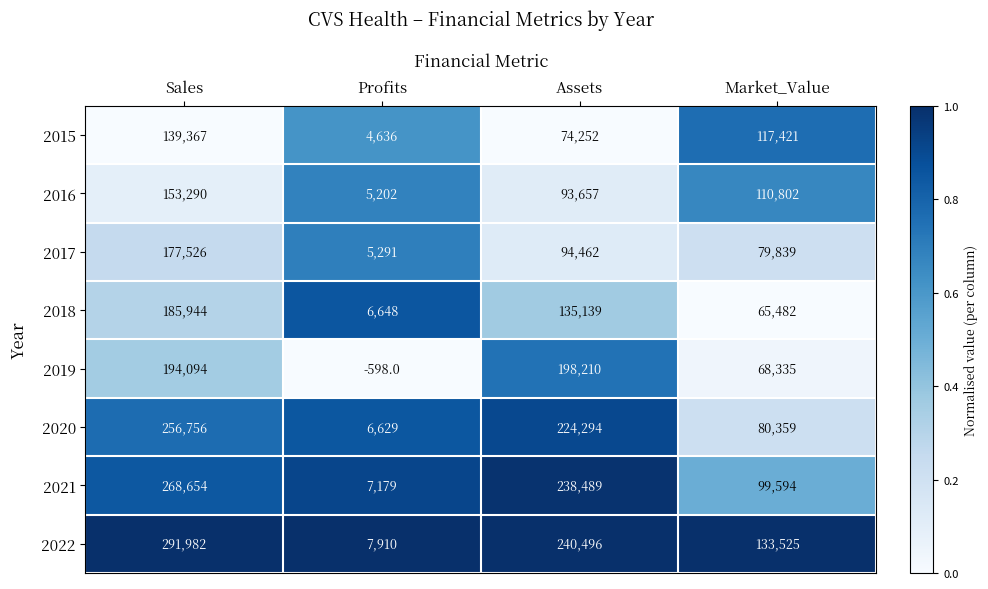

What is the average value of the 2022 series?

168478